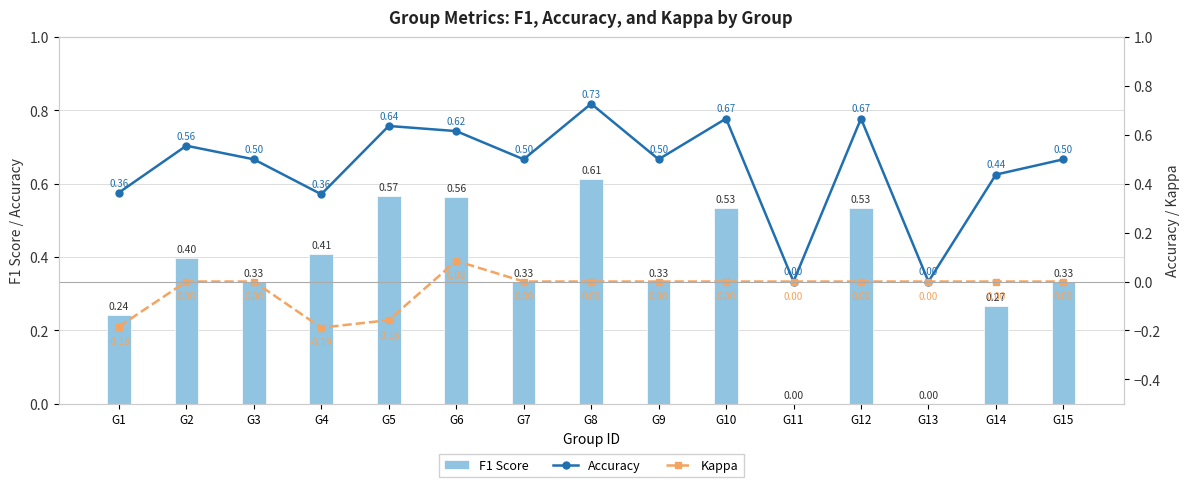

Which series has the largest range (max minus min)?

Accuracy